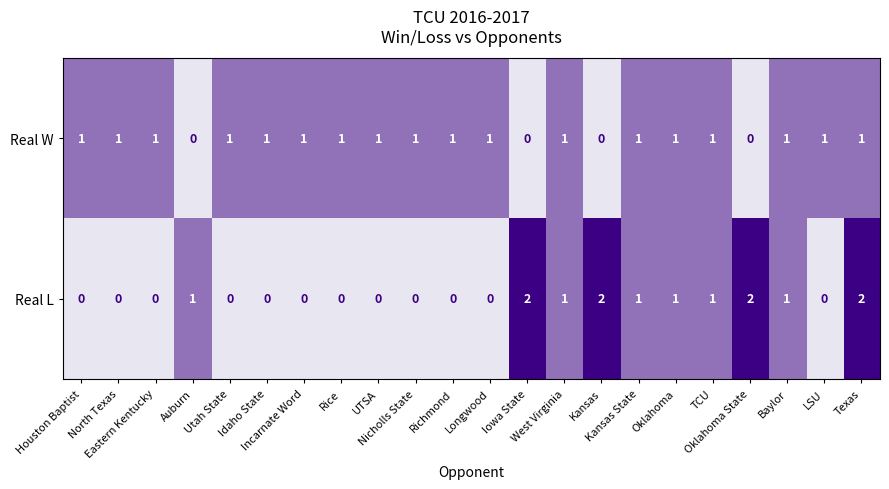

How many Real W values are between 1 and 2?

18